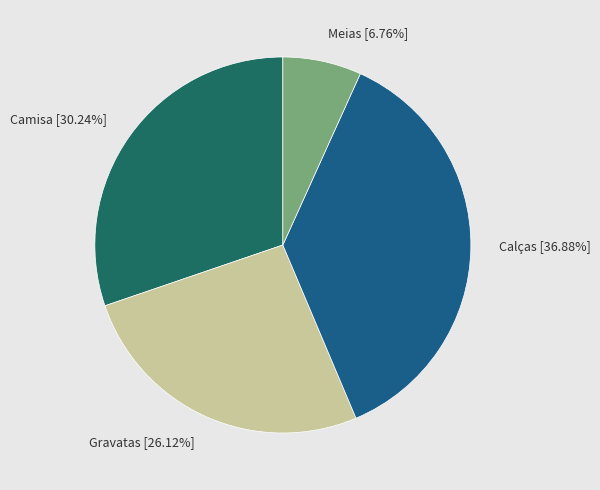

What is the total percentage of Calças and Meias?

43.6%